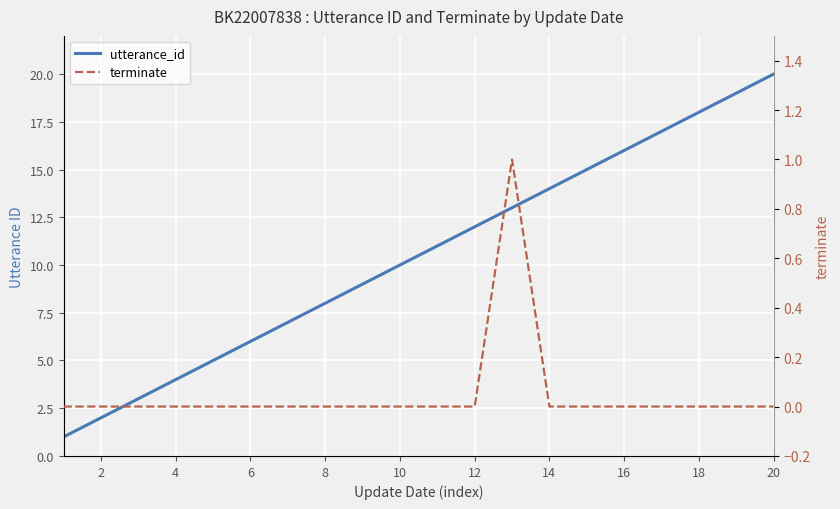

True or false: terminate has more than 1 points higher than both neighbors.

False